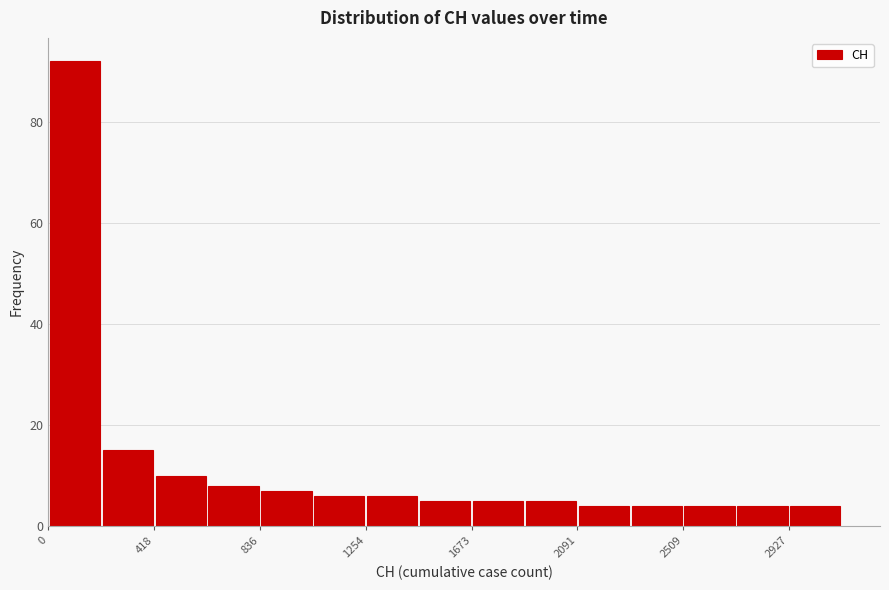

Reading left to right, transcribe this chart: for each bar, give the range it covers on the x-axis and its height. Neither the bar edges nor the heights are printed on the chart, so give them approximately, as read against the axes.

0 to 200: 92
200 to 400: 16
400 to 650: 10
650 to 850: 8
850 to 1050: 8
1050 to 1250: 6
1250 to 1450: 6
1450 to 1650: 6
1650 to 1900: 6
1900 to 2100: 6
2100 to 2300: 4
2300 to 2500: 4
2500 to 2700: 4
2700 to 2950: 4
2950 to 3150: 4